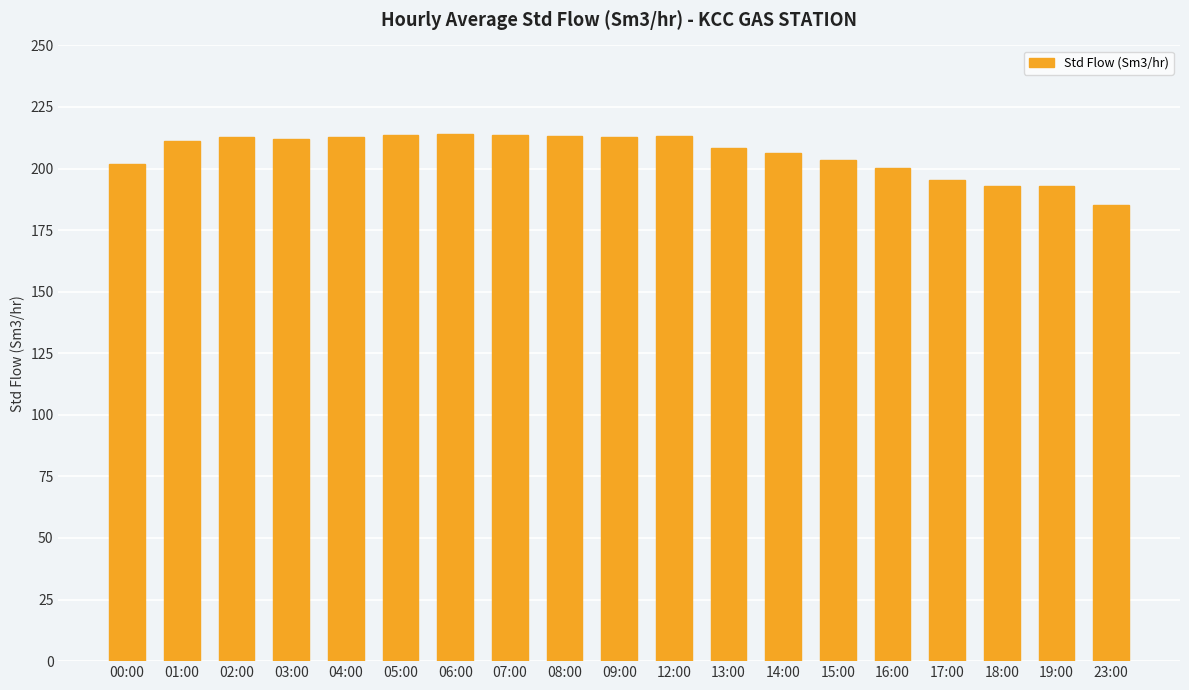

How many series are shown in this chart?

1